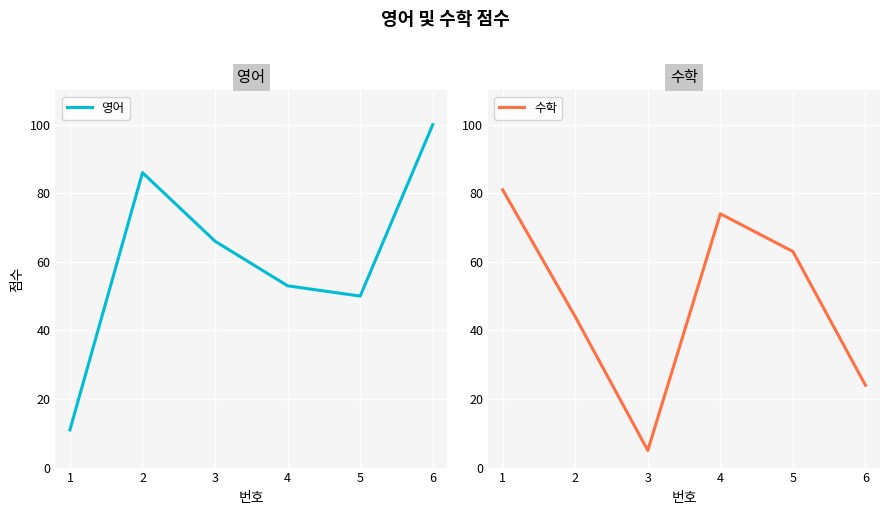

At 6, list the series in order from smallest to largest.

수학, 영어